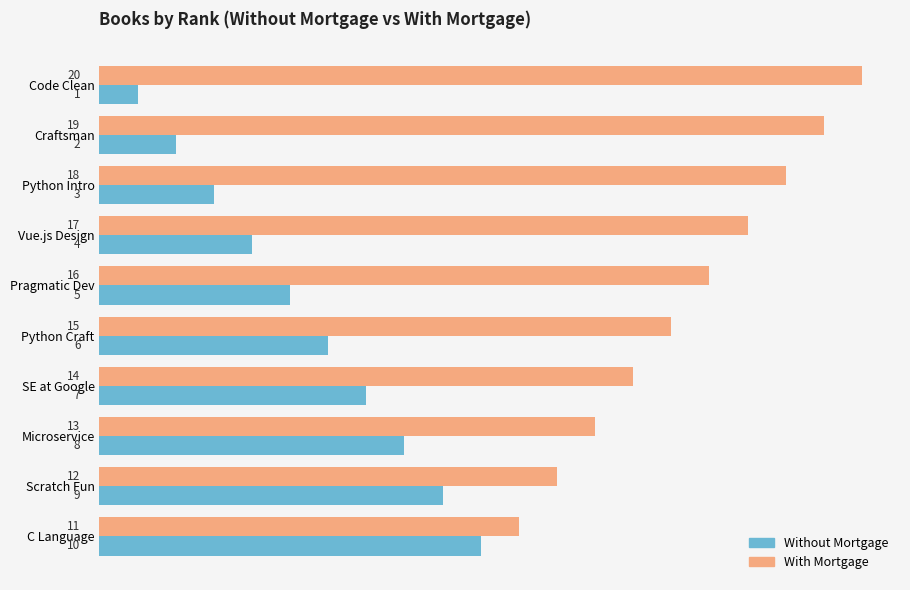

How many data points in Without Mortgage are less than 6?

5